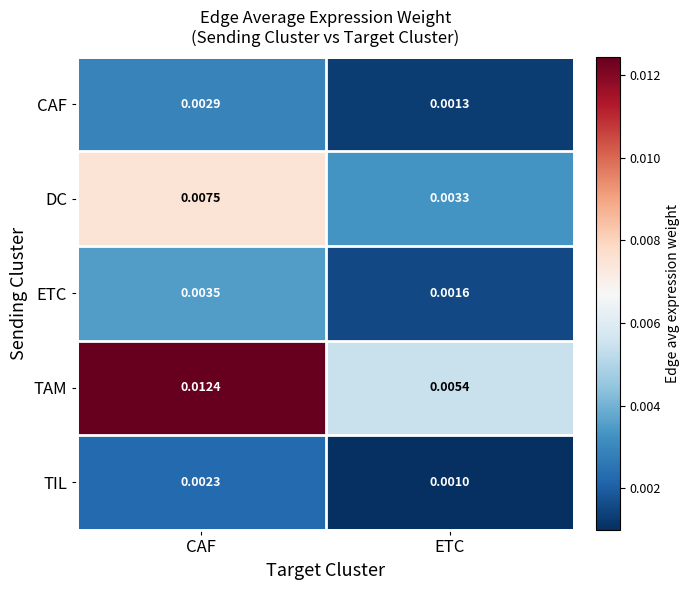

At which category is the sum across all series the highest?

CAF